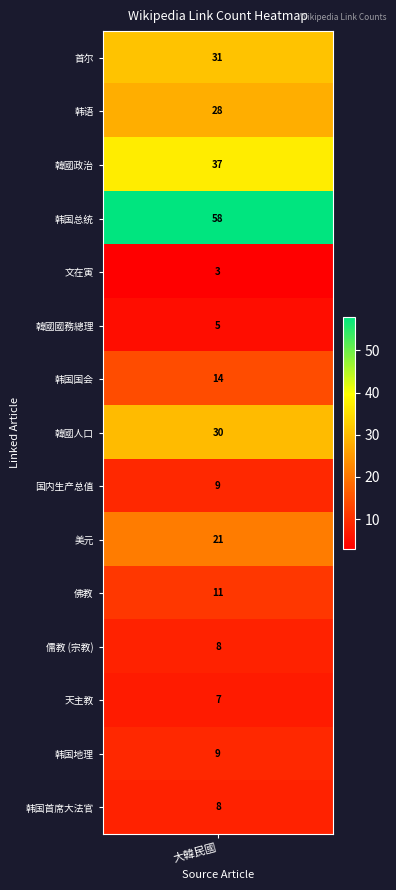

Reading left to right, list all the values displayed in this chart.

首尔=31	韩语=28	韓國政治=37	韩国总统=58	文在寅=3	韓國國務總理=5	韩国国会=14	韓國人口=30	国内生产总值=9	美元=21	佛教=11	儒教 (宗教)=8	天主教=7	韩国地理=9	韩国首席大法官=8